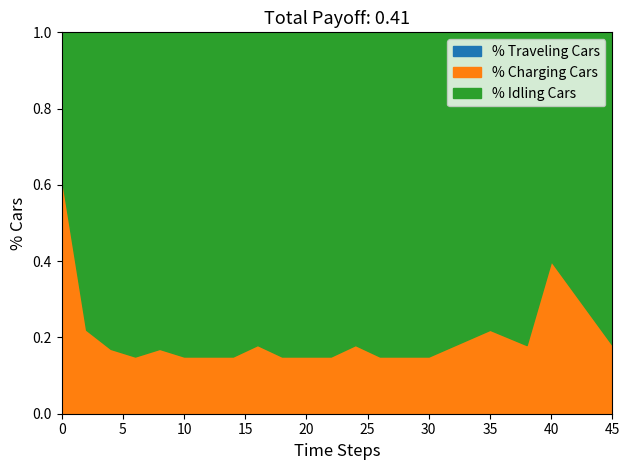

How many lines are shown in the chart?

3